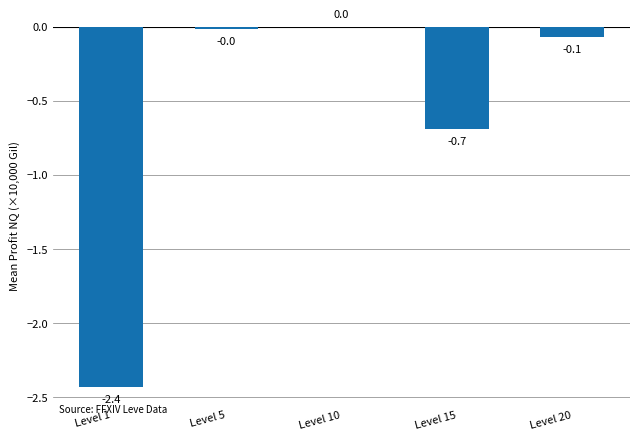

The value at Level 10 is -1.0. True or false?

False